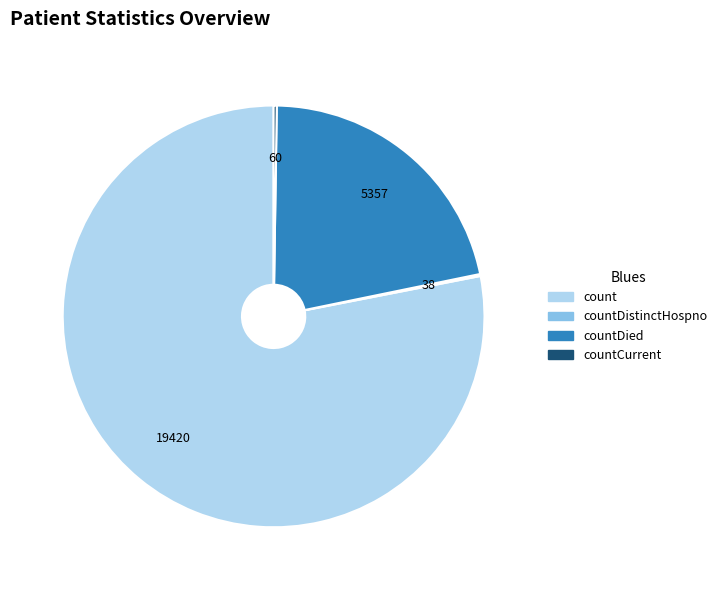

Does any single category account for the majority?

Yes